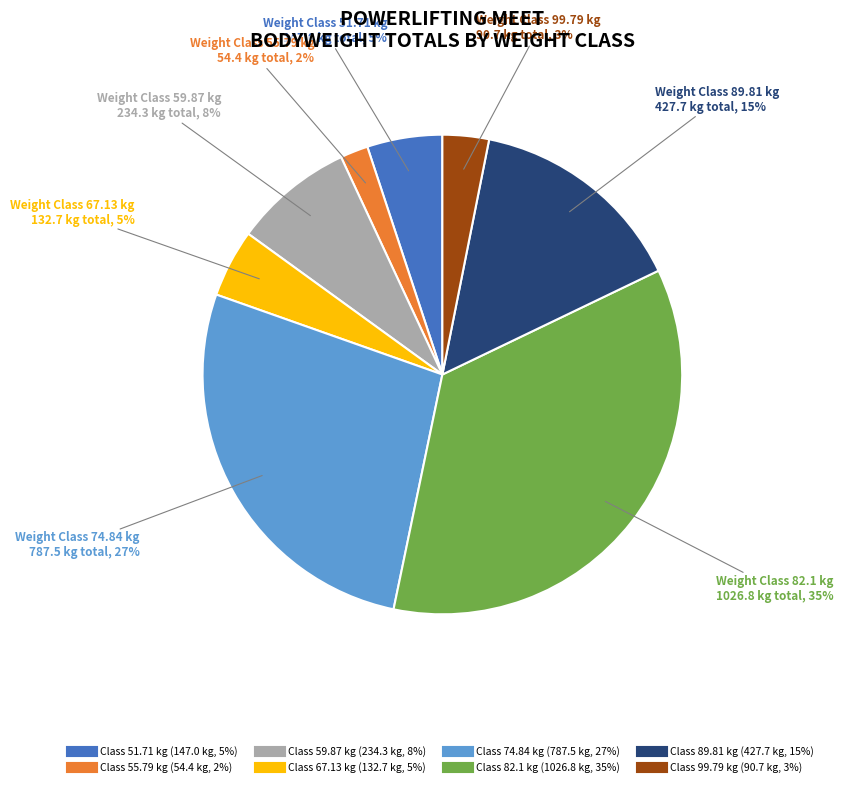

Does any single category account for the majority?

No